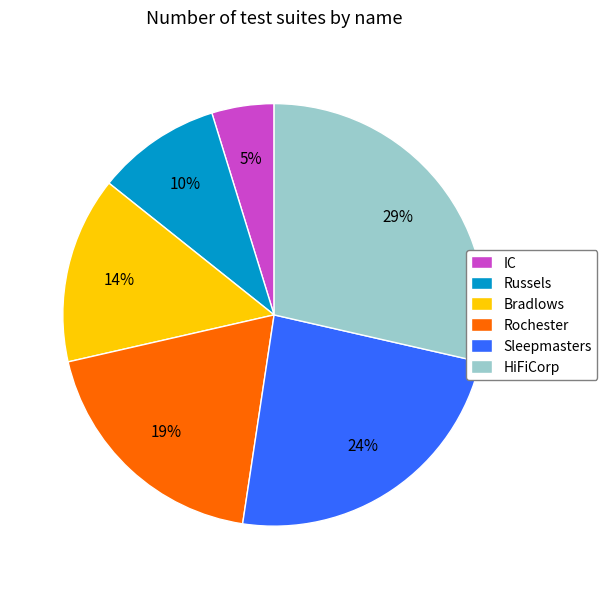

Rank the categories by value from lowest to highest.

IC, Russels, Bradlows, Rochester, Sleepmasters, HiFiCorp